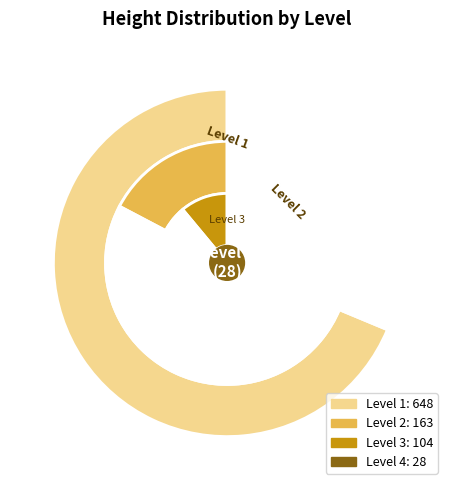

To the nearest percent, what is the average slice percentage?

25%